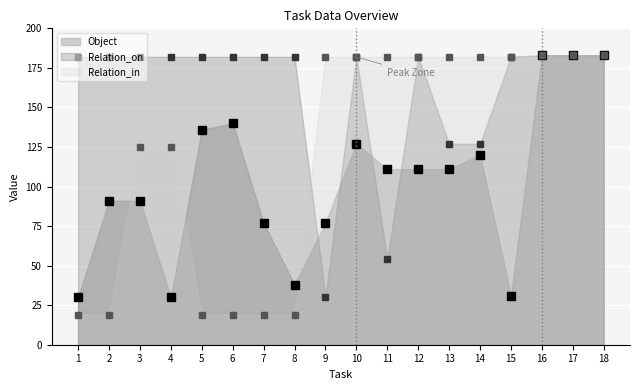

In Relation_on, how many points are higher than both neighbors (excluding endpoints)?

2